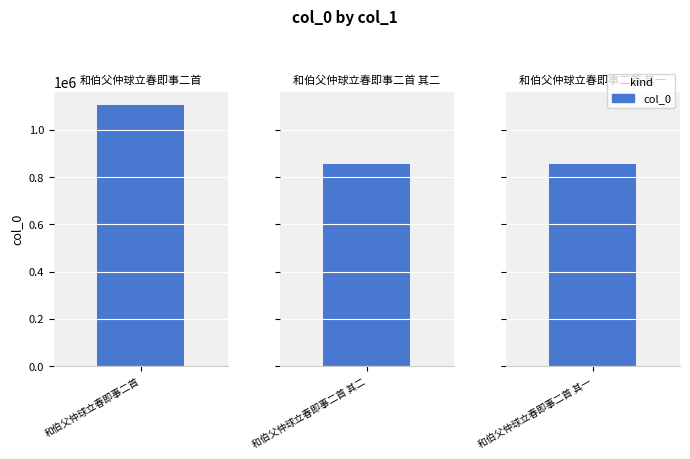

Which label corresponds to the smallest value in the chart?

和伯父仲球立春即事二首 其二